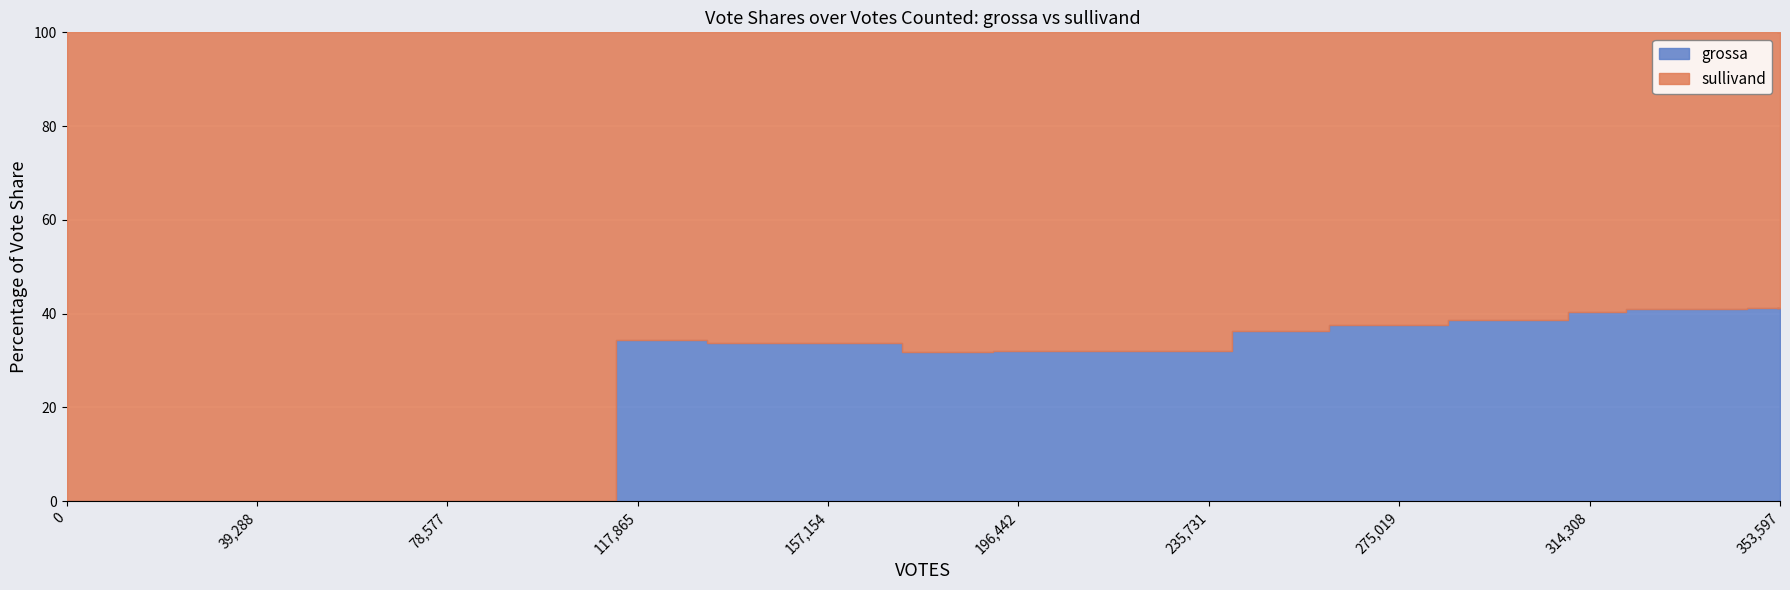

How many series are shown in this chart?

2